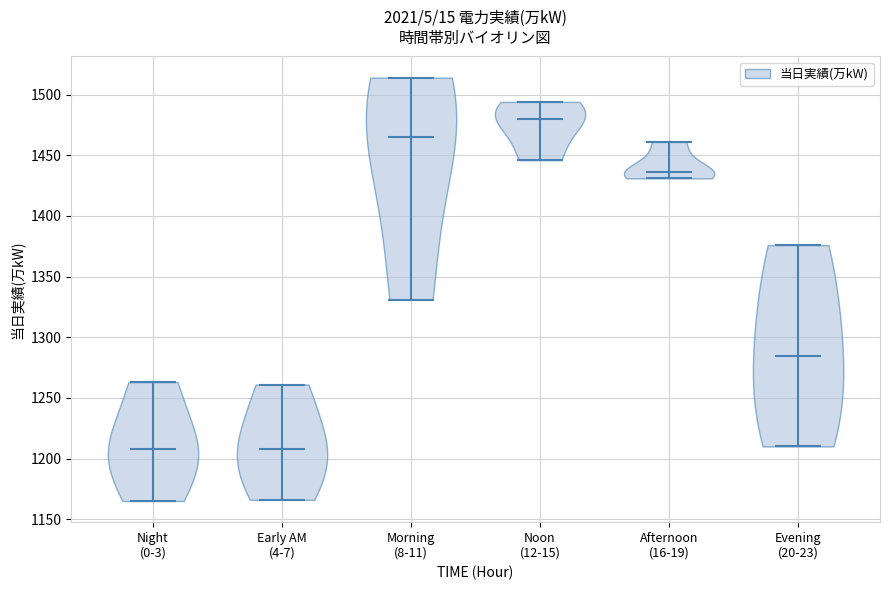

Reading left to right, read every violin against the y-axis: where its median line is, and the lowest and highest points it reaches. The values are not printed on the chart, so give them approximately, as read against the axis.

Night (0-3): median line 1210, lowest point 1165, highest point 1265
Early AM (4-7): median line 1210, lowest point 1165, highest point 1260
Morning (8-11): median line 1465, lowest point 1330, highest point 1515
Noon (12-15): median line 1480, lowest point 1445, highest point 1495
Afternoon (16-19): median line 1435, lowest point 1430, highest point 1460
Evening (20-23): median line 1285, lowest point 1210, highest point 1375